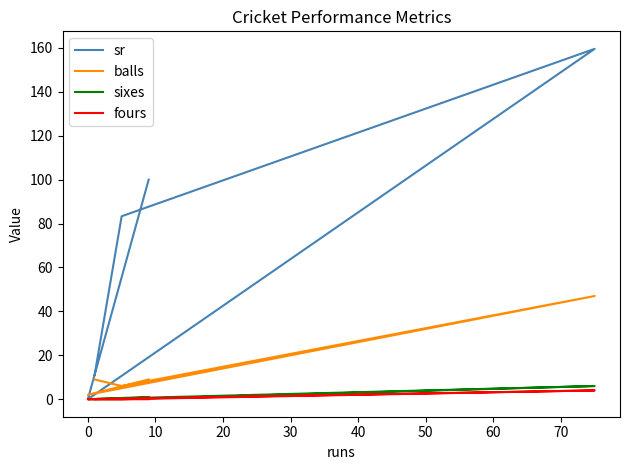

What is the difference between the fours values at 20 and 10?

4.0